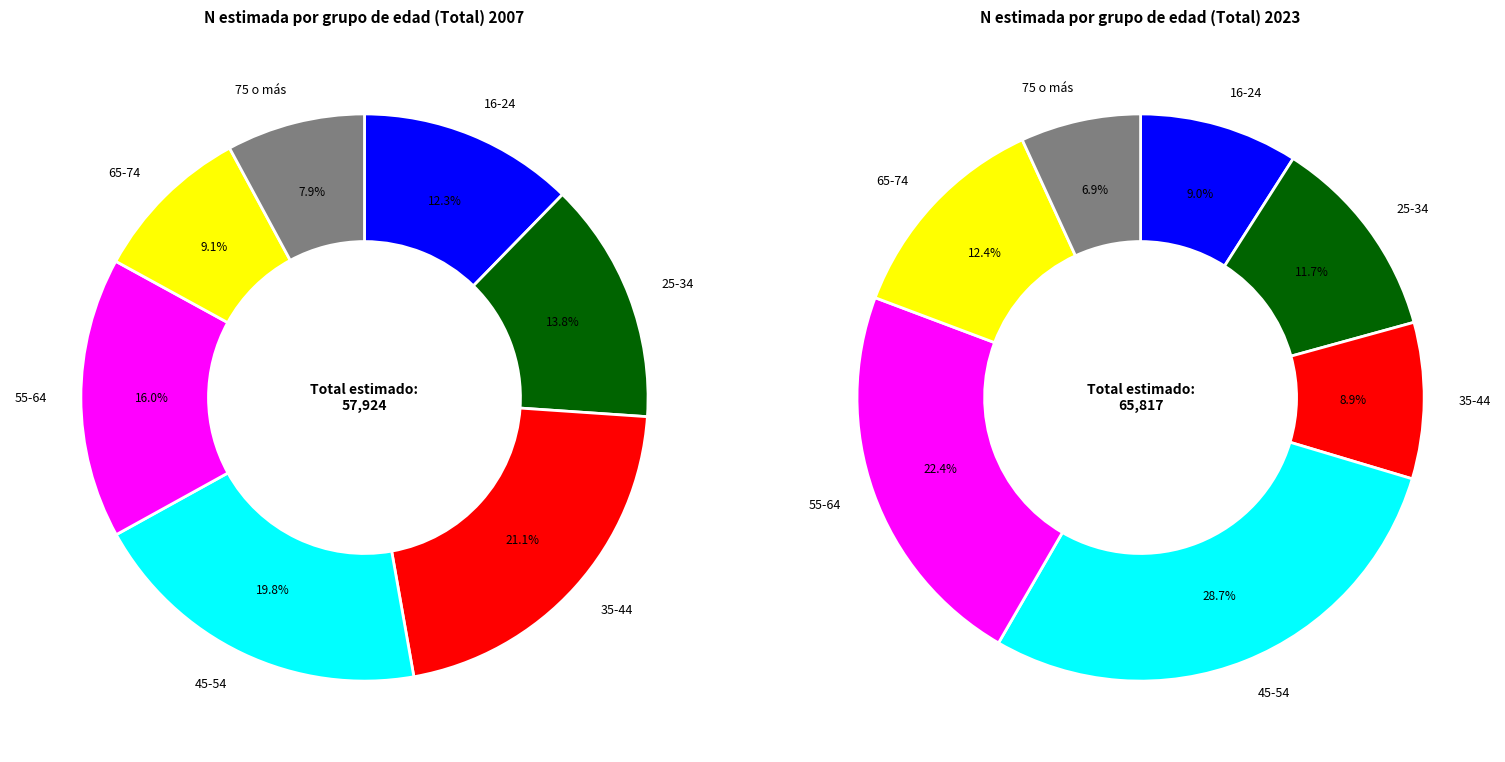

How much of the chart is everything except 3?

80.2%